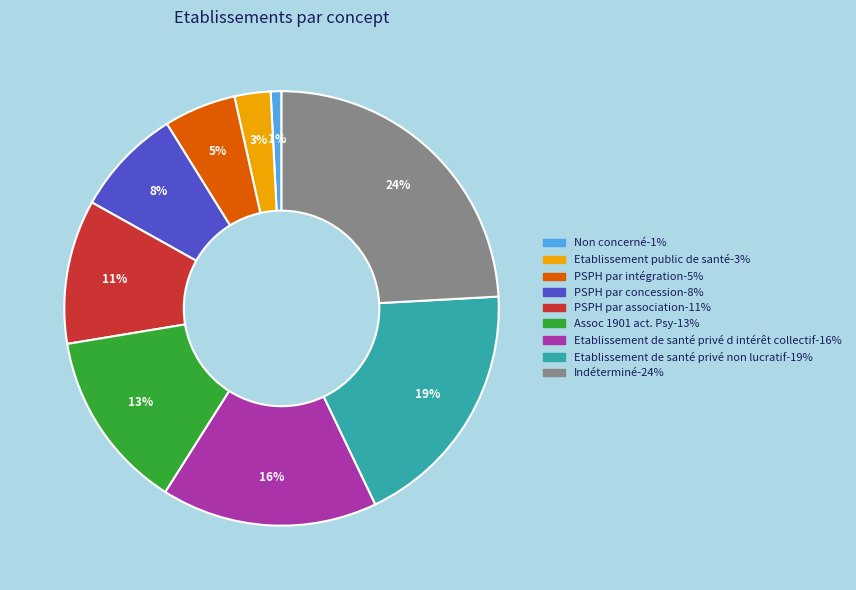

How many segments does this pie chart have?

9